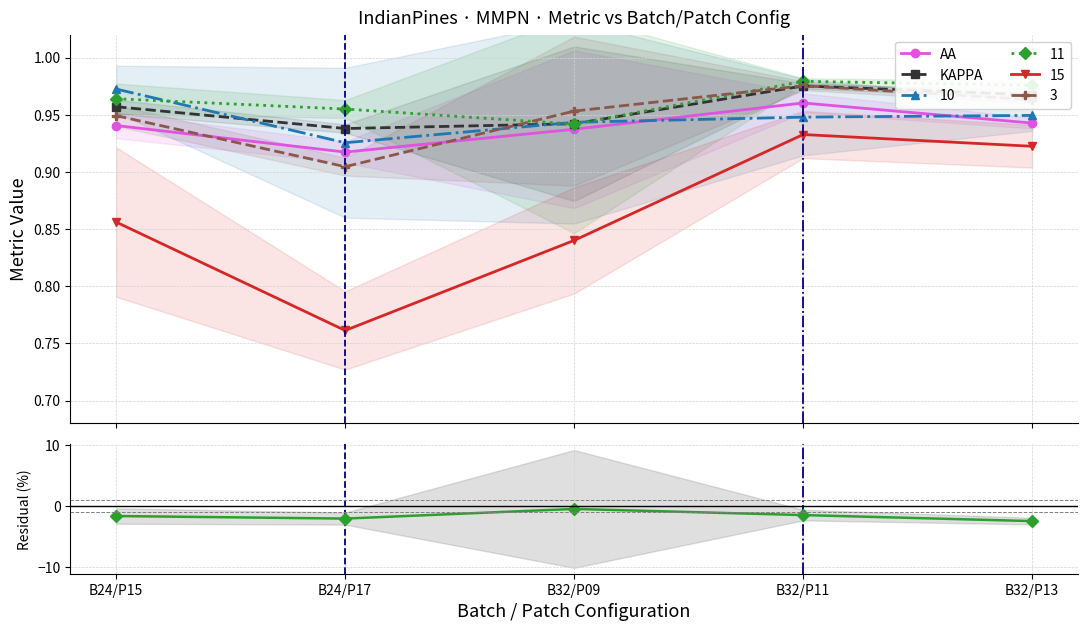

Read the KAPPA value at B32/P13.

1.0